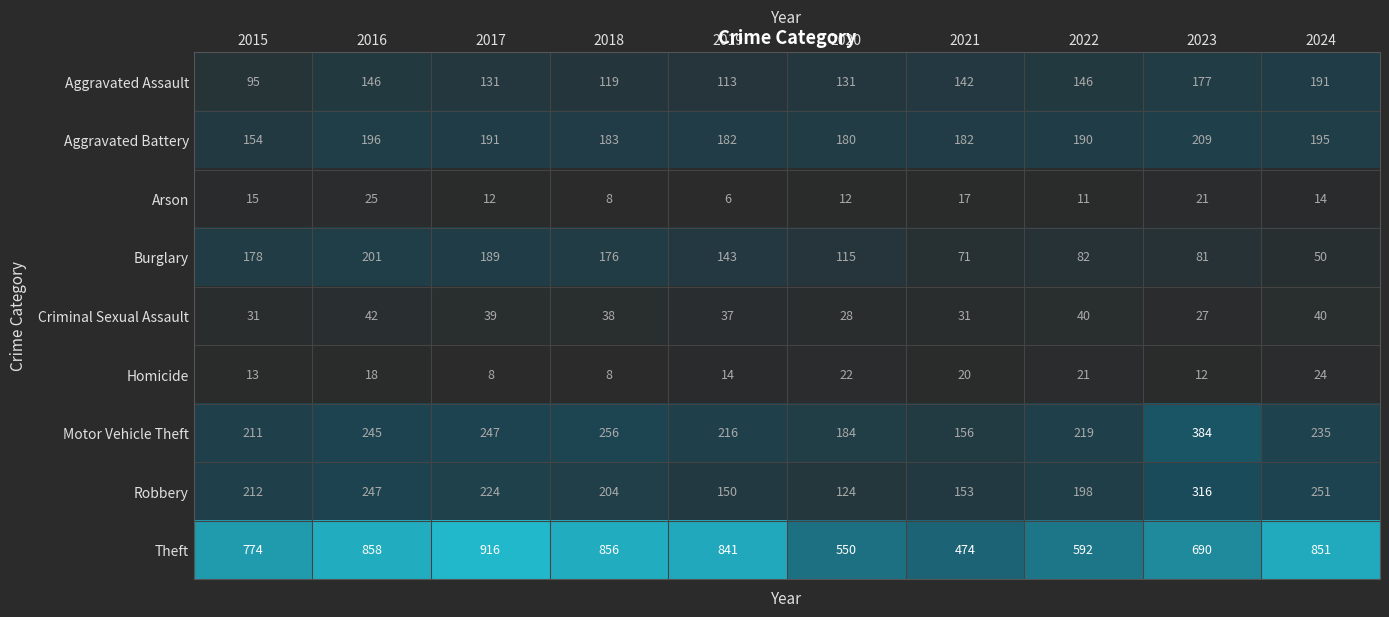

What is the sum of all Theft values?

7402